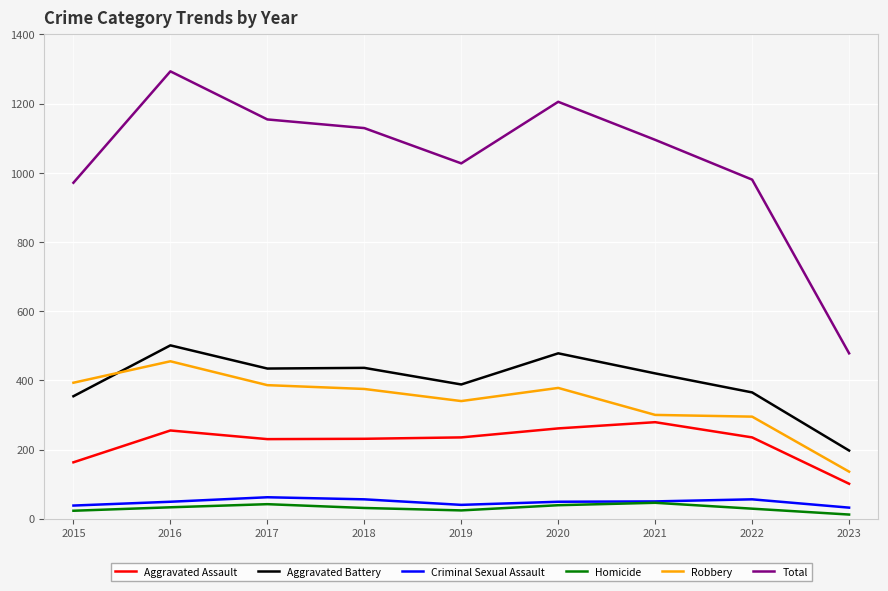

Rank the series by their maximum value, from lowest to highest.

Homicide, Criminal Sexual Assault, Aggravated Assault, Robbery, Aggravated Battery, Total